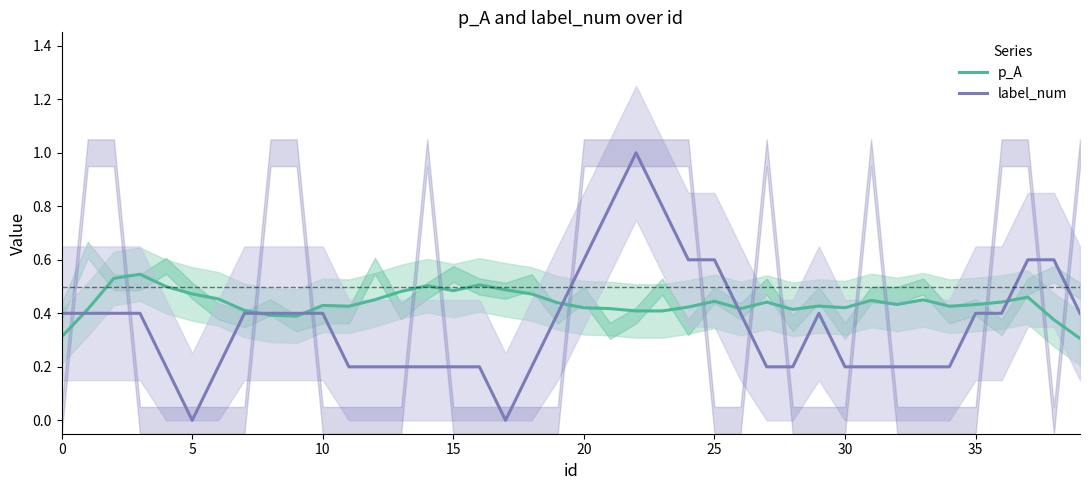

What are all the series names shown in the legend?

p_A, label_num